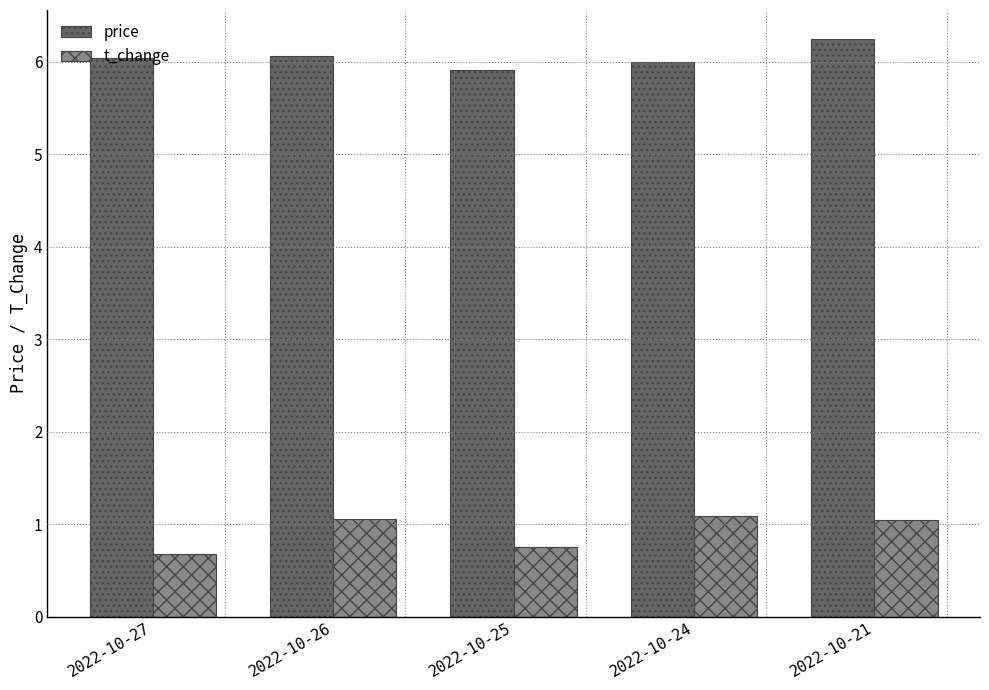

How many groups of bars are there?

5